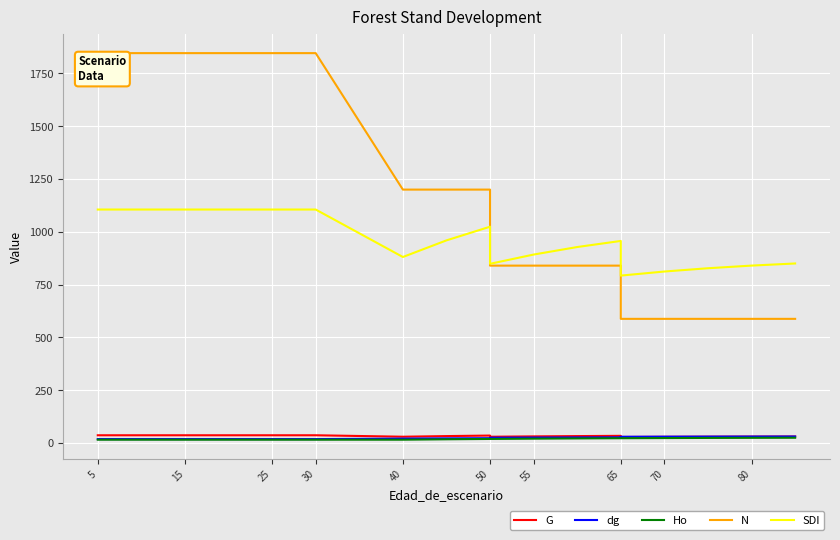

Which series has the largest total across all categories?

N